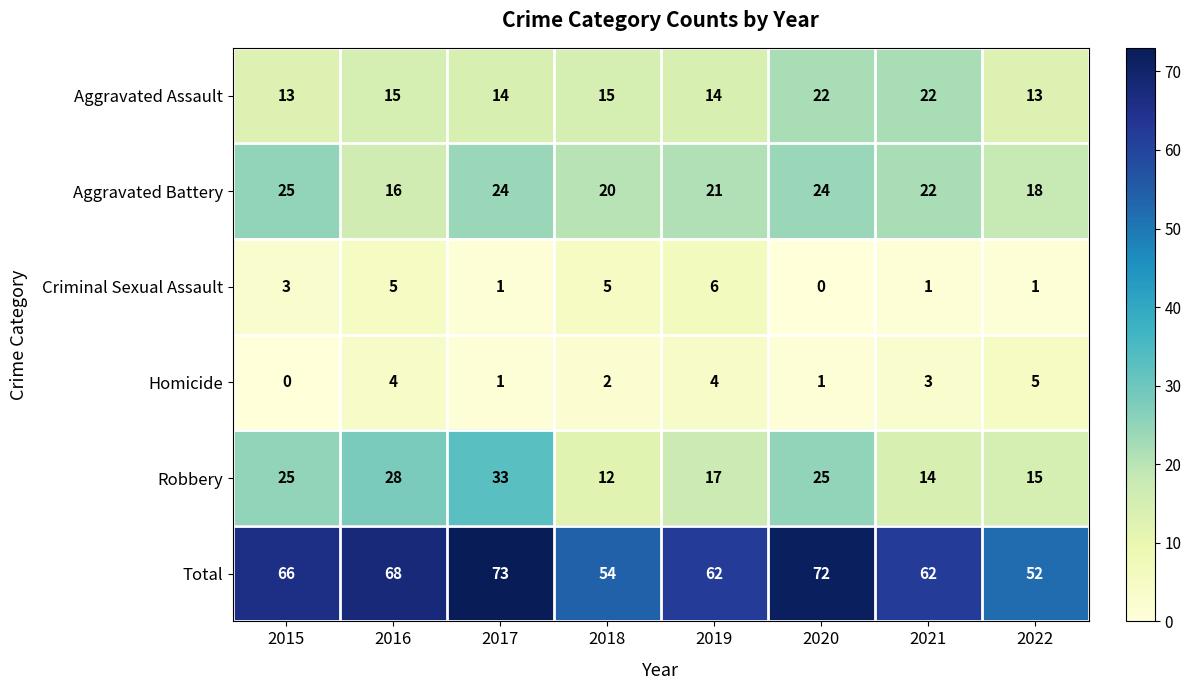

How many values in the Aggravated Battery series are below 22?

4